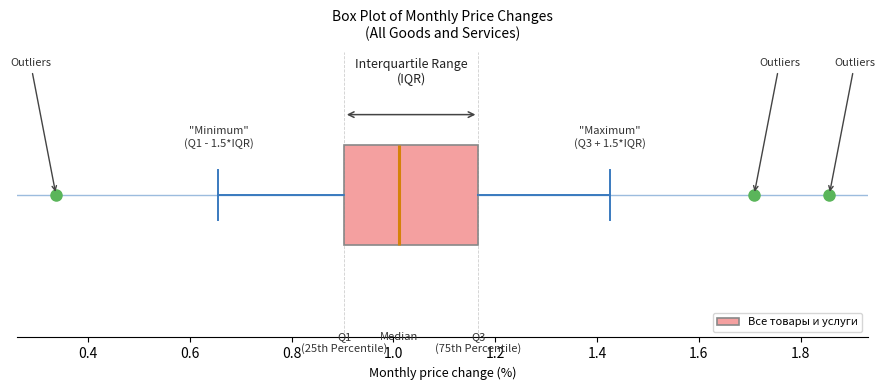

Transcribe this box plot: give where the median line is, the range the box spans, and where the two whiskers end, as read against the x-axis. The values are not printed on the chart, so give them approximately, as read against the axis.

median 1.00, box 0.90 to 1.16, whiskers 0.66 to 1.42